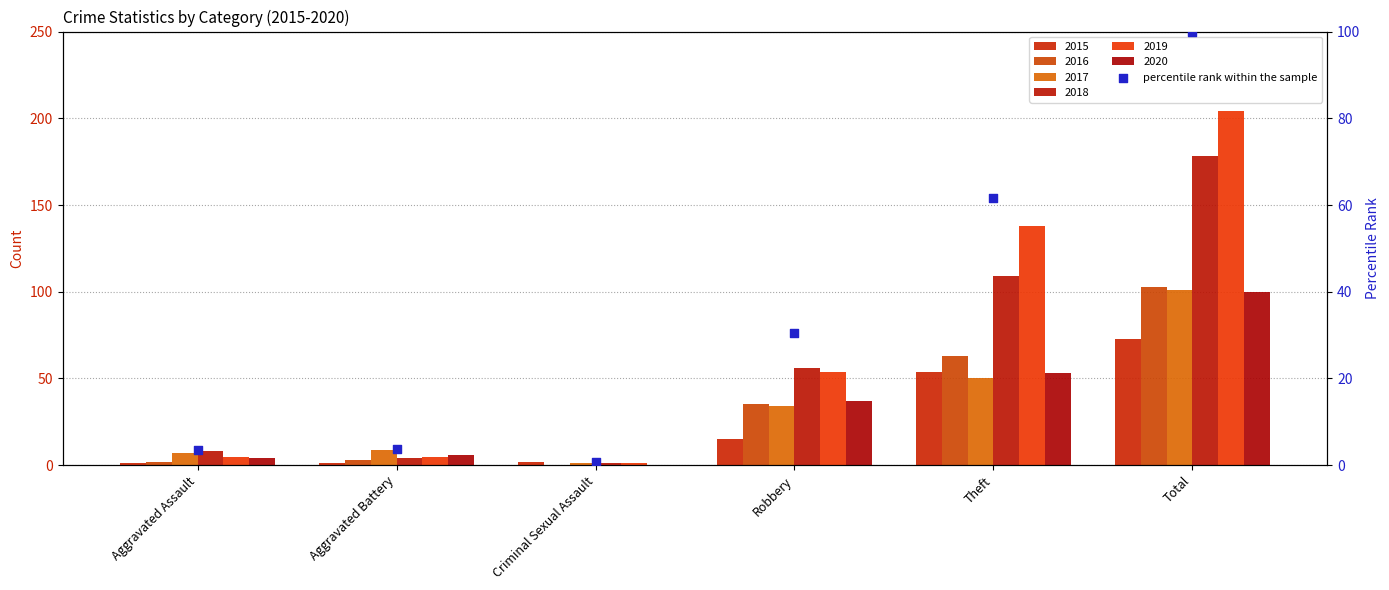

Approximately how many times larger is the value at Robbery compared to Total?

0.3